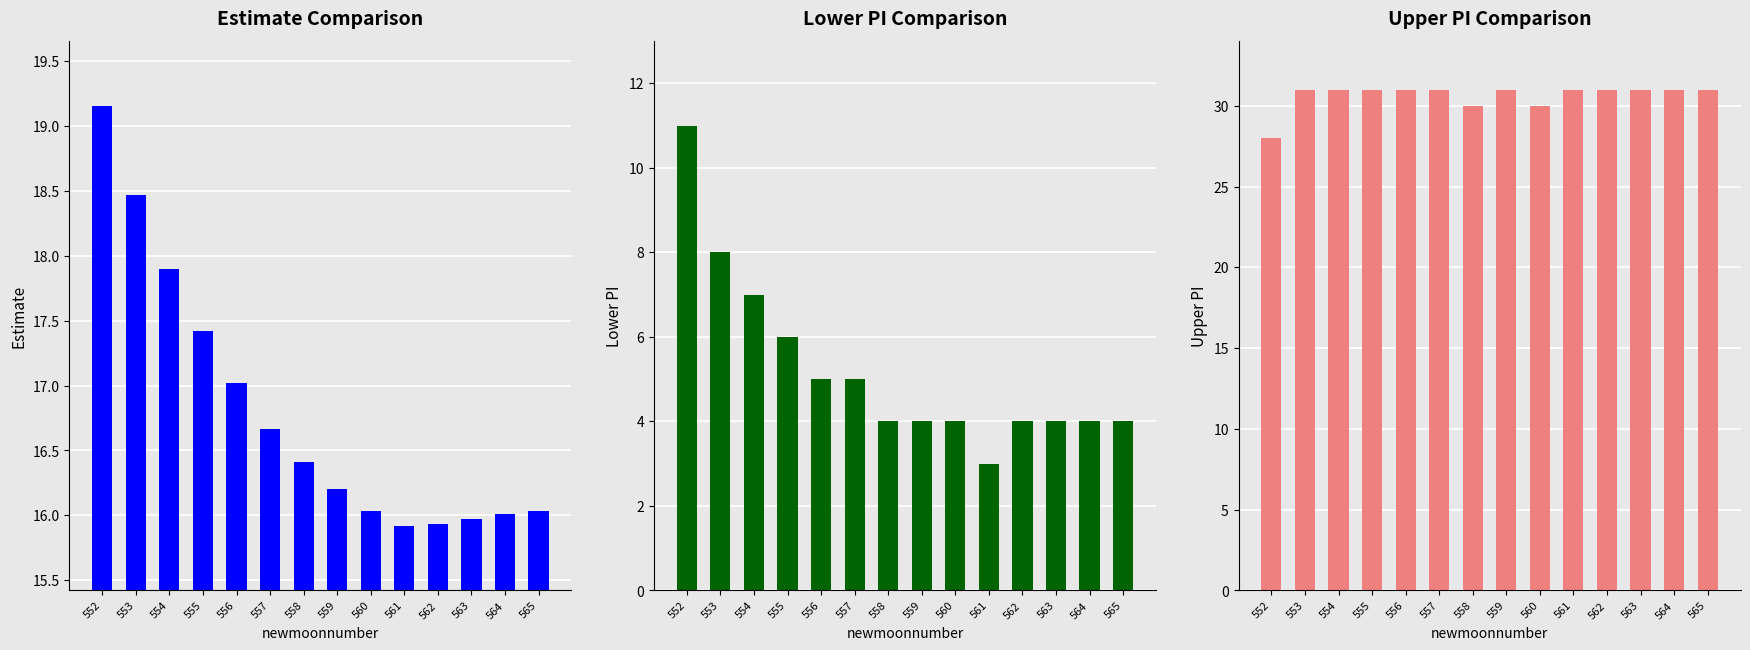

Rank the categories by lower_pi value from lowest to highest.

561, 558, 559, 560, 562, 563, 564, 565, 556, 557, 555, 554, 553, 552